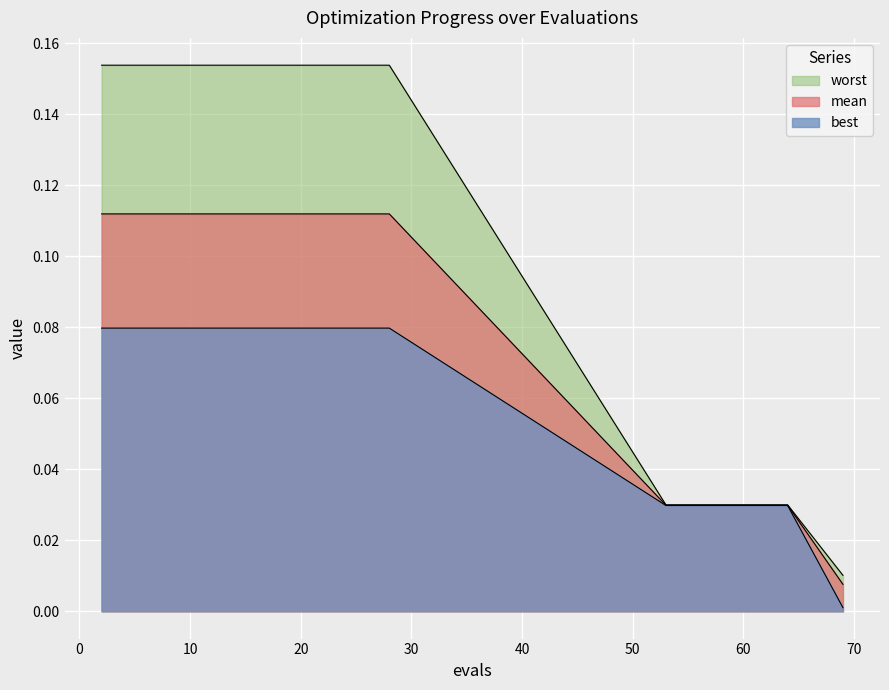

The worst series shows 0.1 at 2. True or false?

False